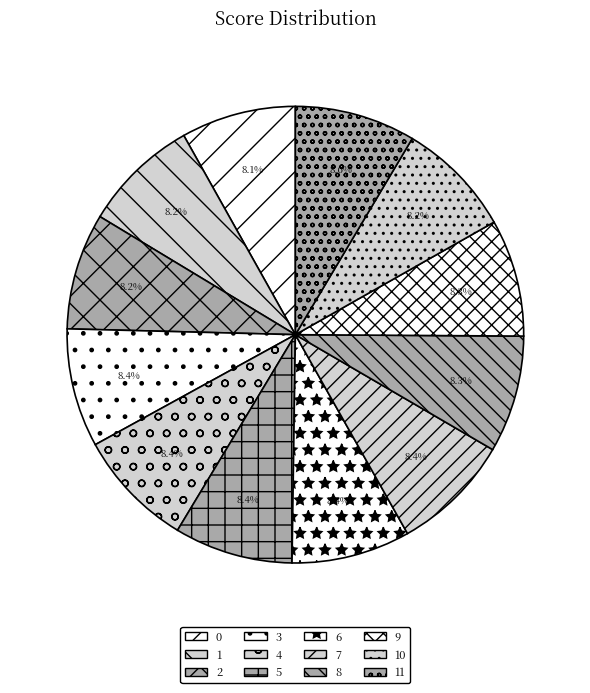

How many segments does this pie chart have?

12